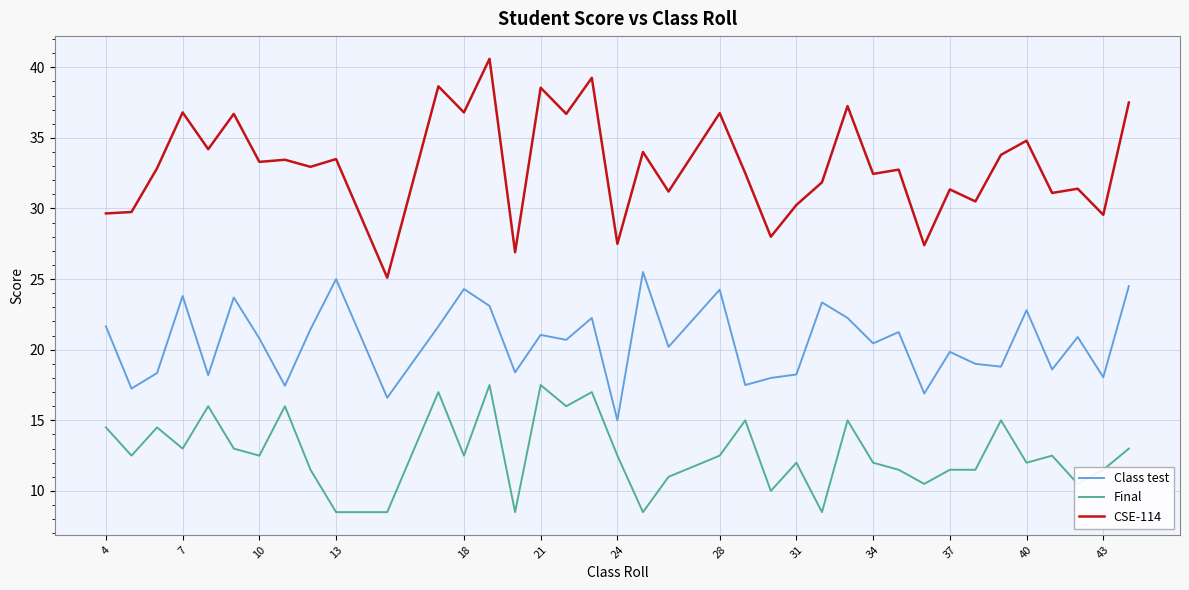

True or false: CSE-114 and Class test intersect in this chart.

False